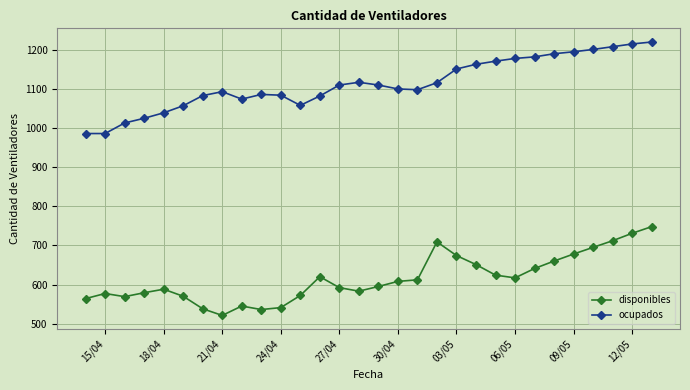

What is the maximum value shown in the chart?

1220